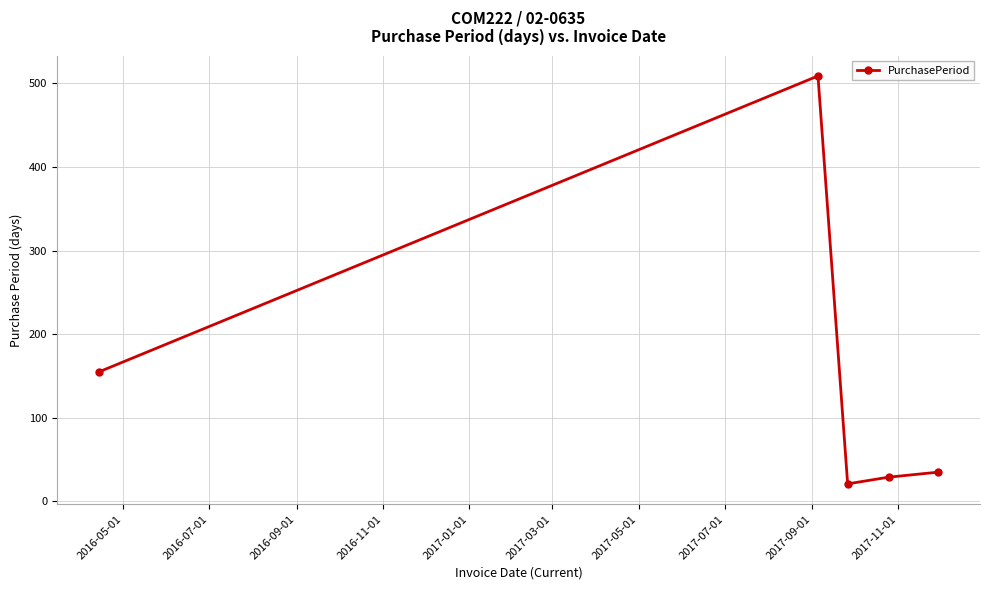

What is the greatest value displayed?

509